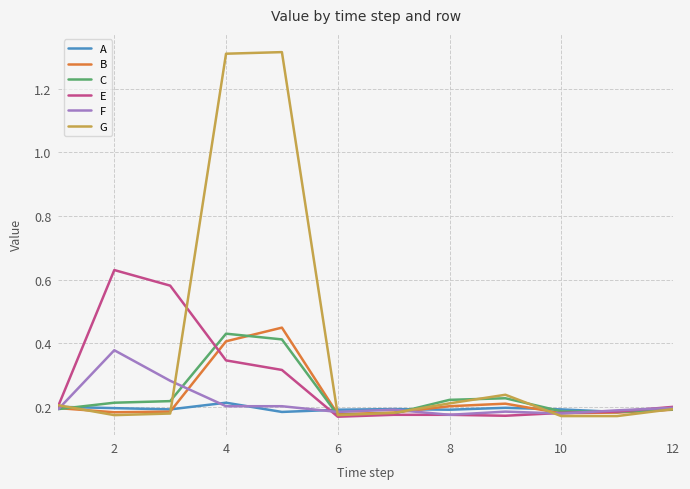

Which series has the widest spread of values?

G